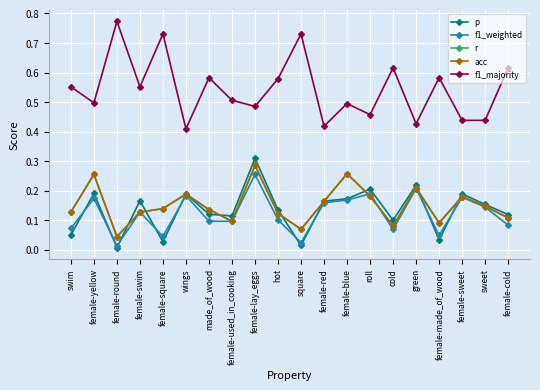

What position from the right is square?

10